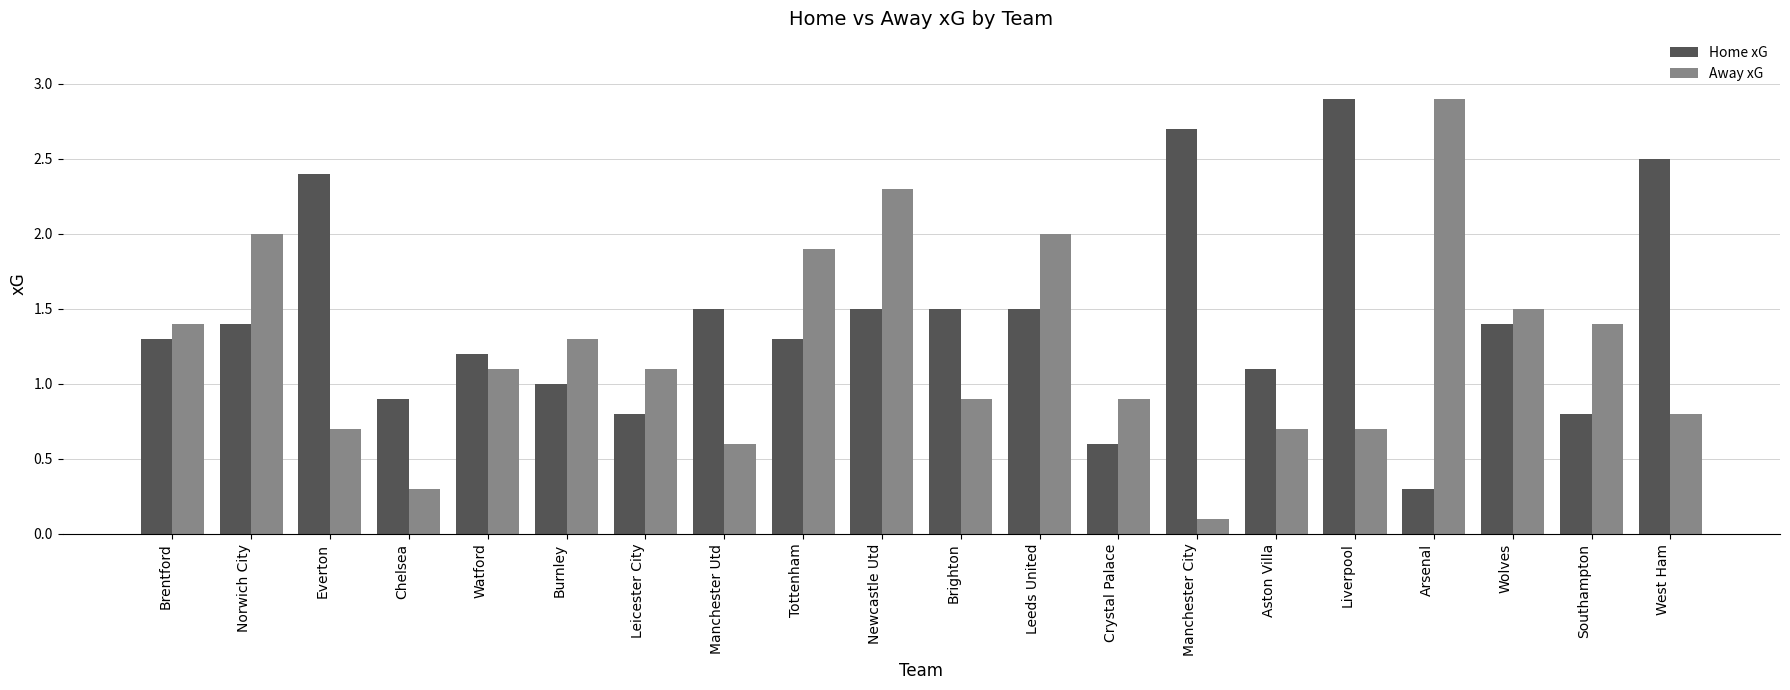

Reading right to left, transcribe all the data shown in this chart.

Home xG: 2.5	0.8	1.4	0.3	2.9	1.1	2.7	0.6	1.5	1.5	1.5	1.3	1.5	0.8	1.0	1.2	0.9	2.4	1.4	1.3
Away xG: 0.8	1.4	1.5	2.9	0.7	0.7	0.1	0.9	2.0	0.9	2.3	1.9	0.6	1.1	1.3	1.1	0.3	0.7	2.0	1.4